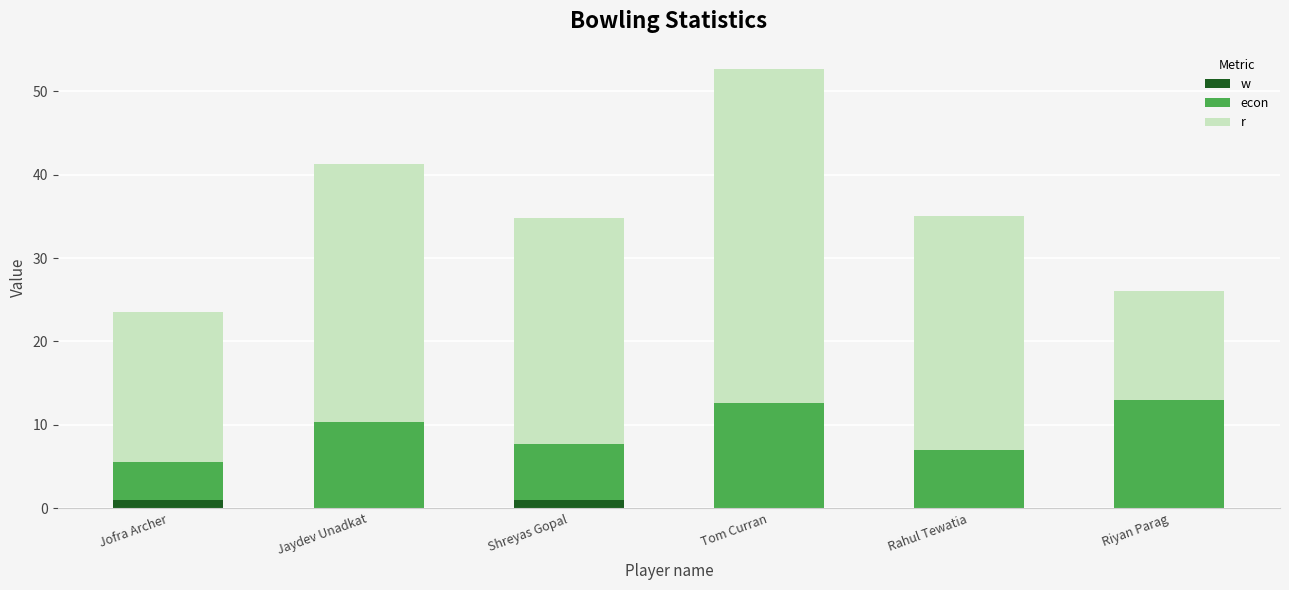

What is the sum of all w values?

2.0